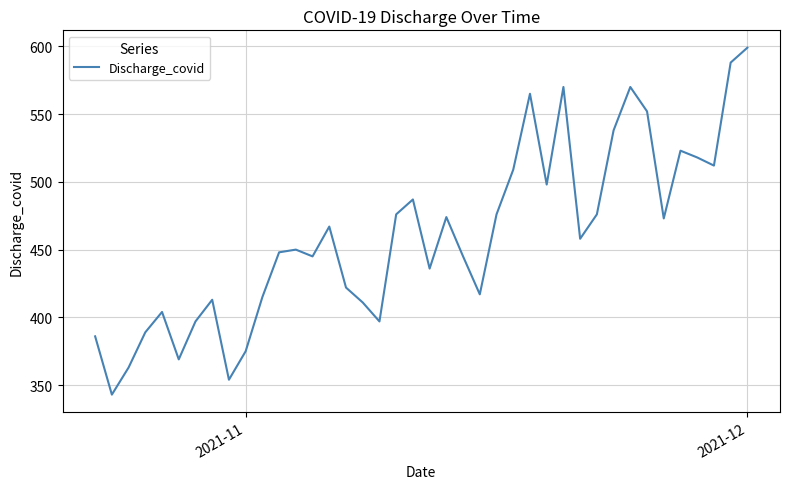

What is the smallest value displayed?

343